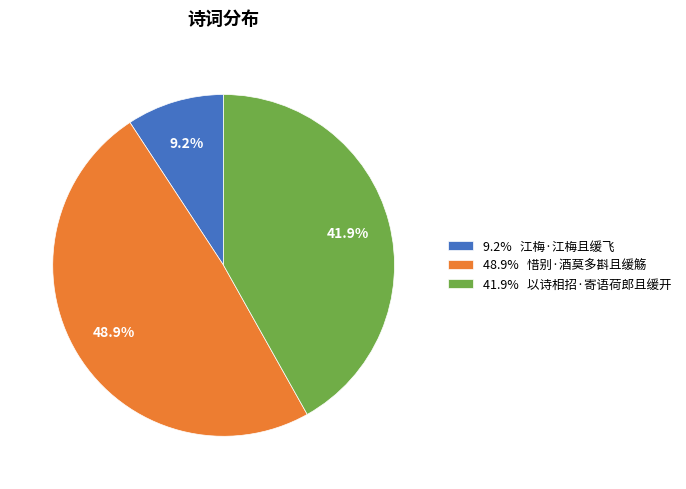

Which category has the smallest portion of the pie?

9.2% 江梅·江梅且缓飞